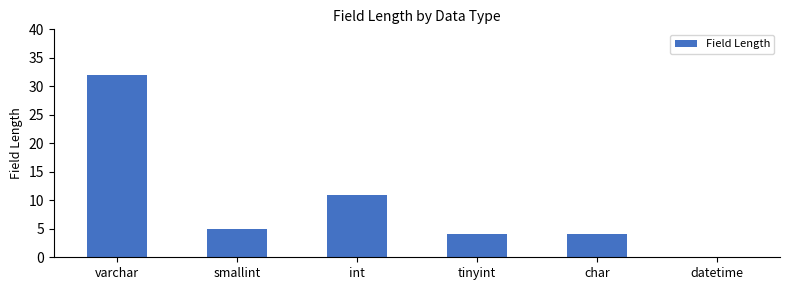

Which has a higher value, datetime or varchar?

varchar